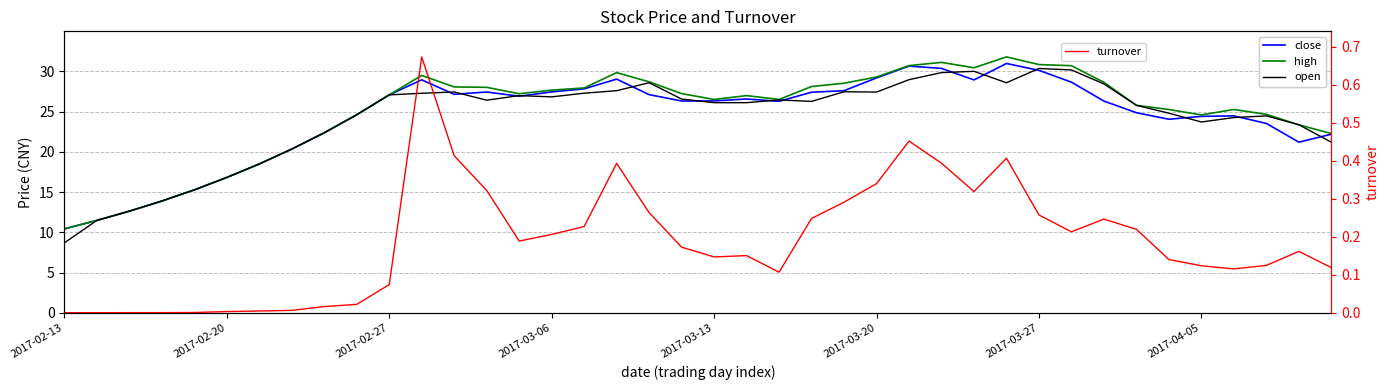

Between 17 and 29, which is larger?

29